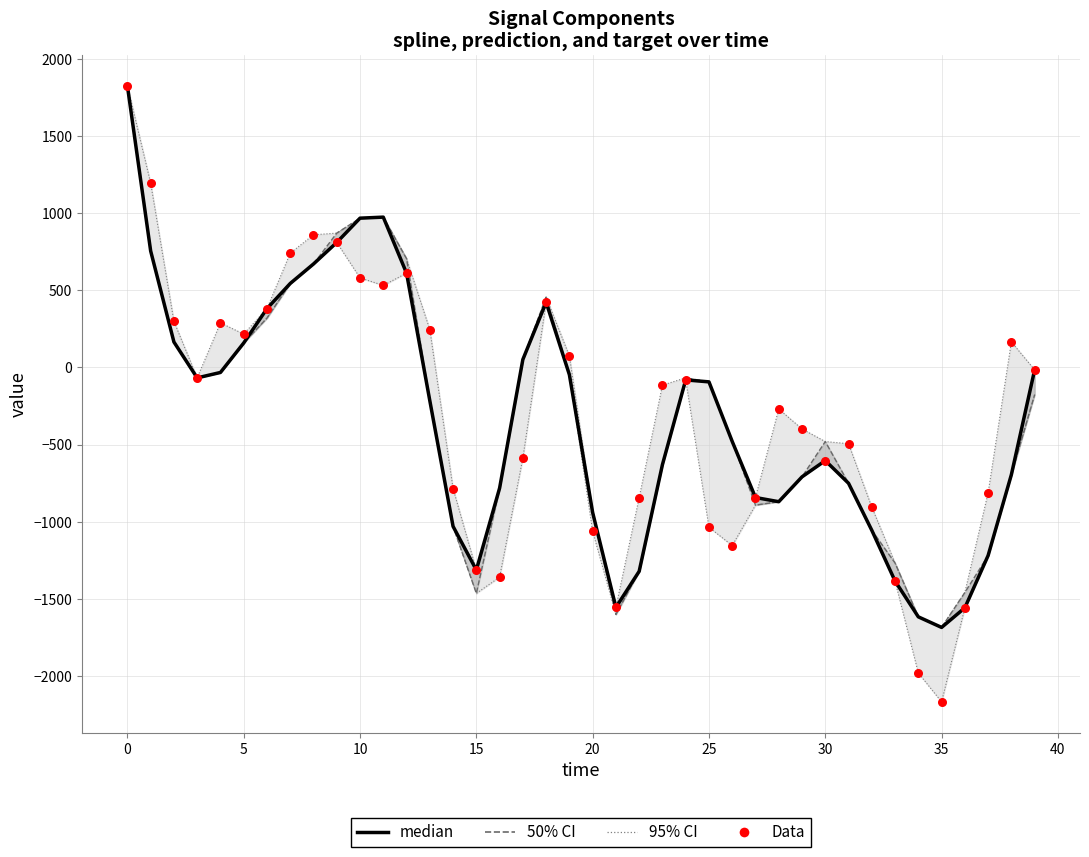

Is the value of median at 36 greater than the value of 50% CI at 19?

No